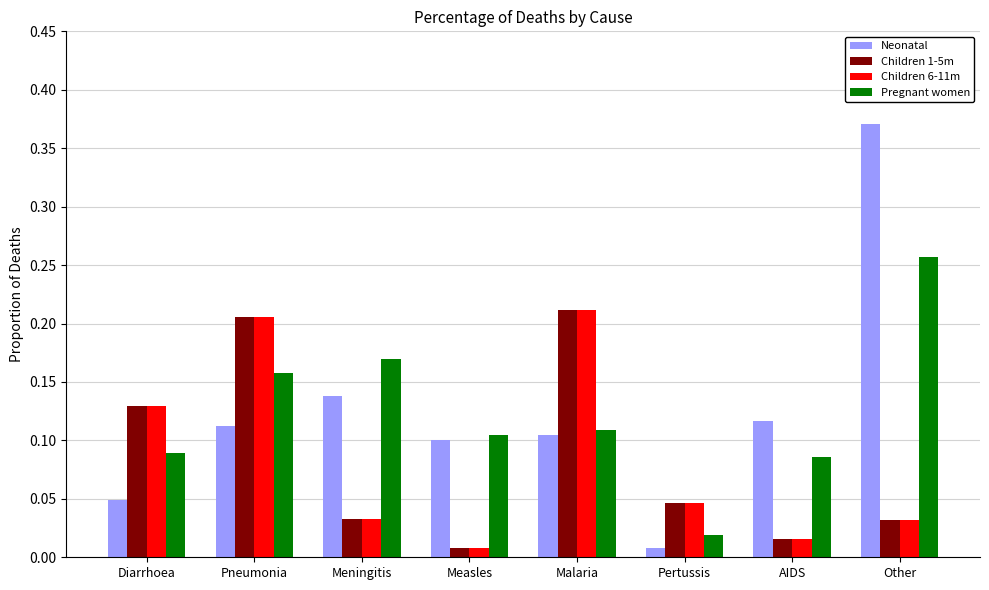

The Pregnant women series shows 0.2 at Malaria. True or false?

False